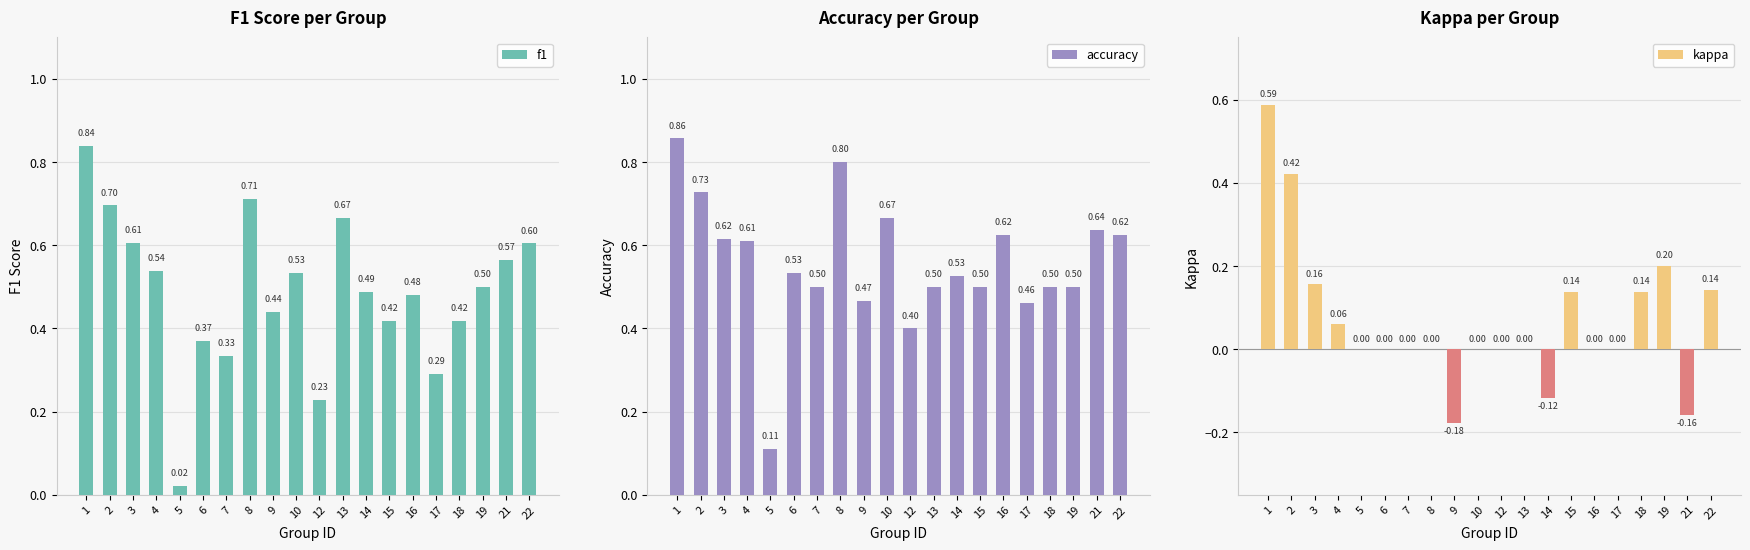

Between 12 and 21, which series saw the biggest shift?

f1